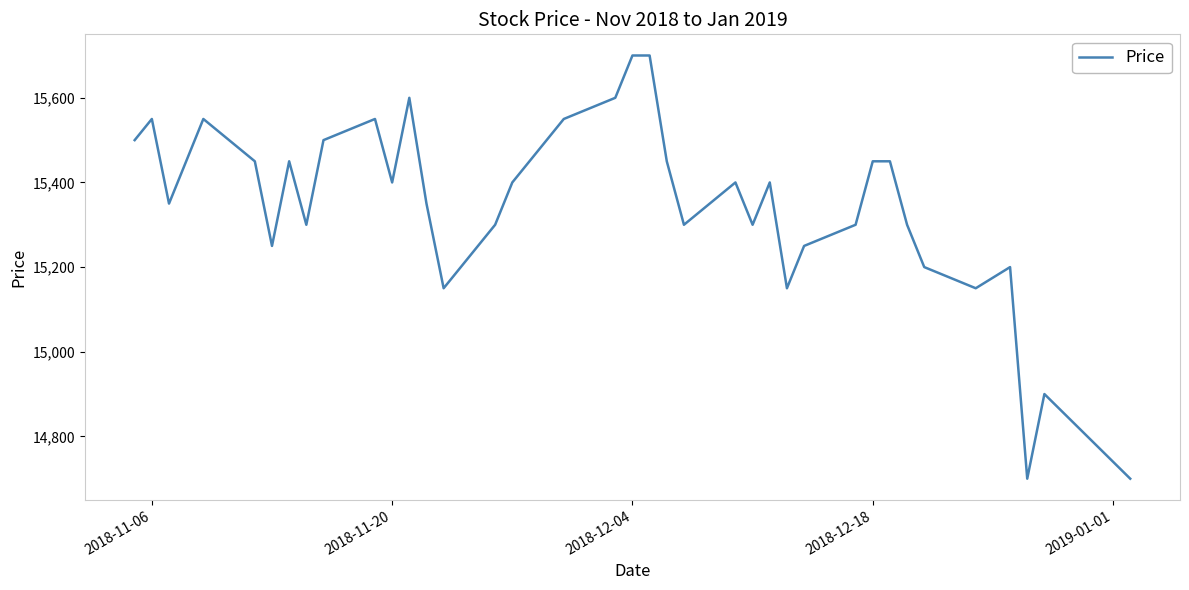

What is the difference between the maximum and minimum values?

1000